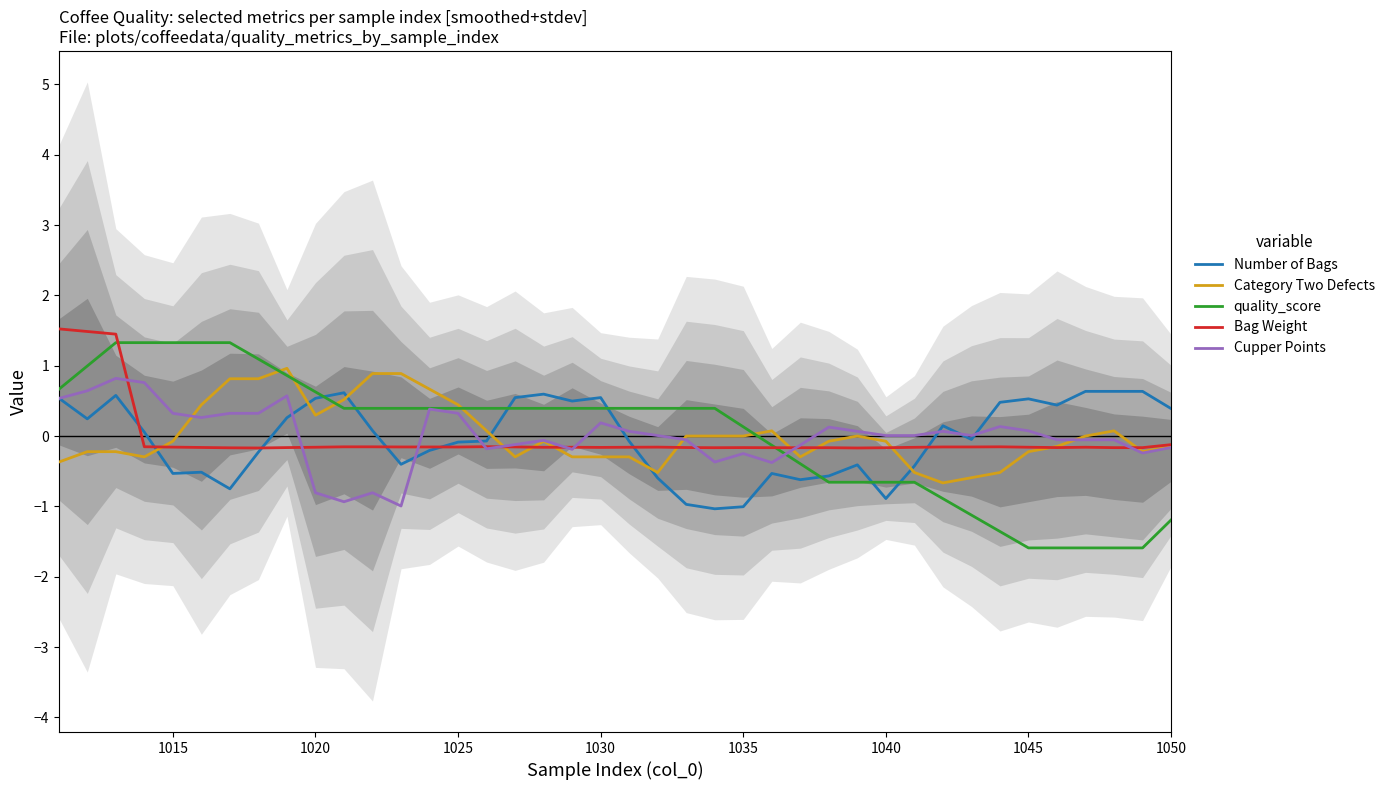

How many values in Bag Weight are above zero?

3